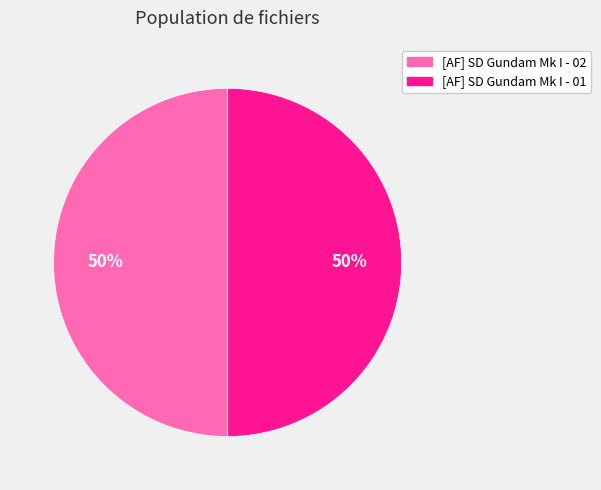

To the nearest percent, what is the combined percentage of [AF] SD Gundam Mk I - 01 and [AF] SD Gundam Mk I - 02?

100%